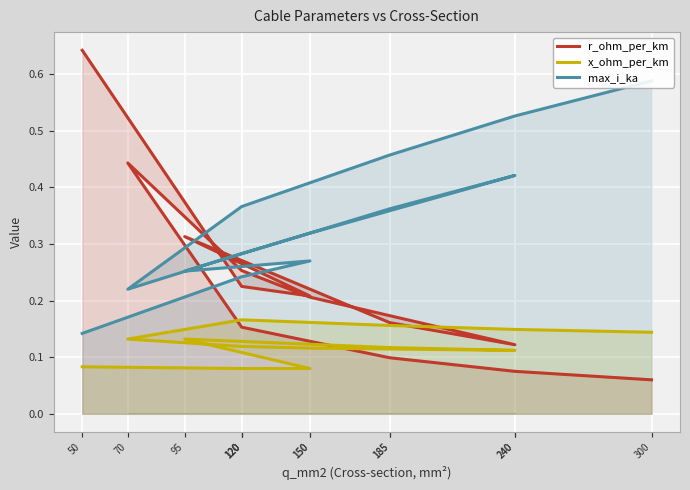

Does the chart display data point markers on the line(s)?

No